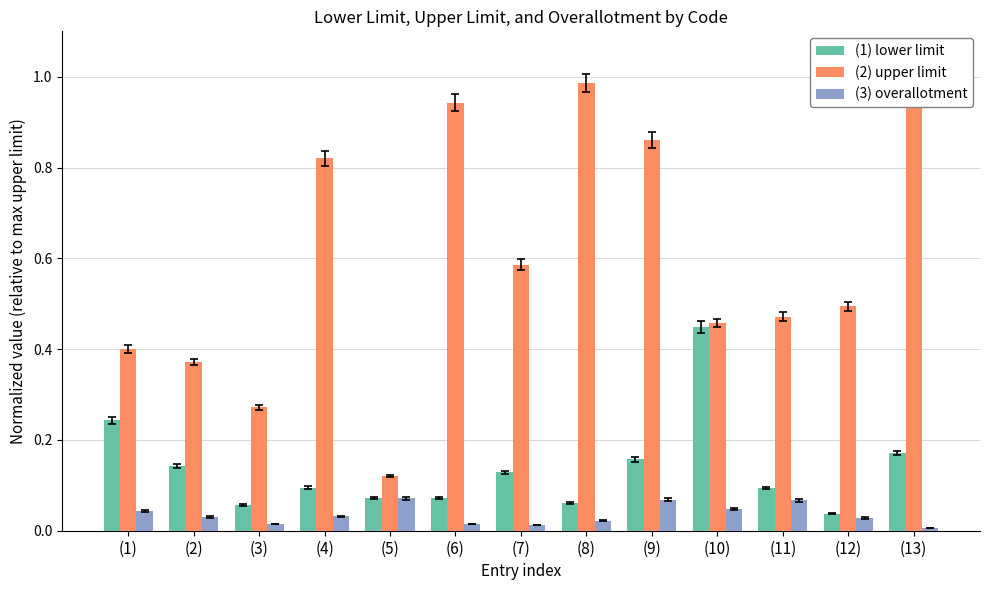

Where is (1) lower limit nearest to the value 0?

(12)